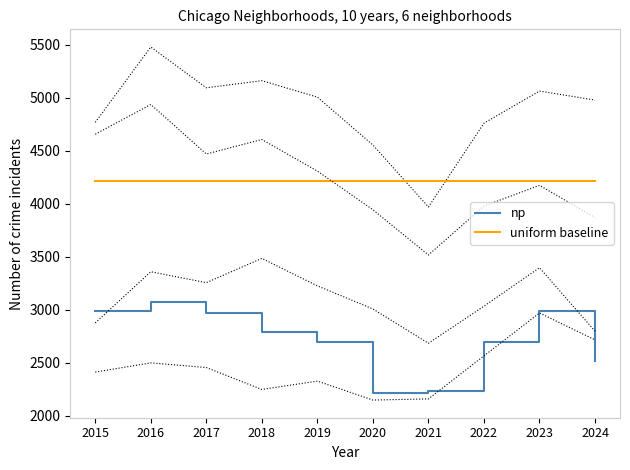

Which category has the lowest value across all series?

2020